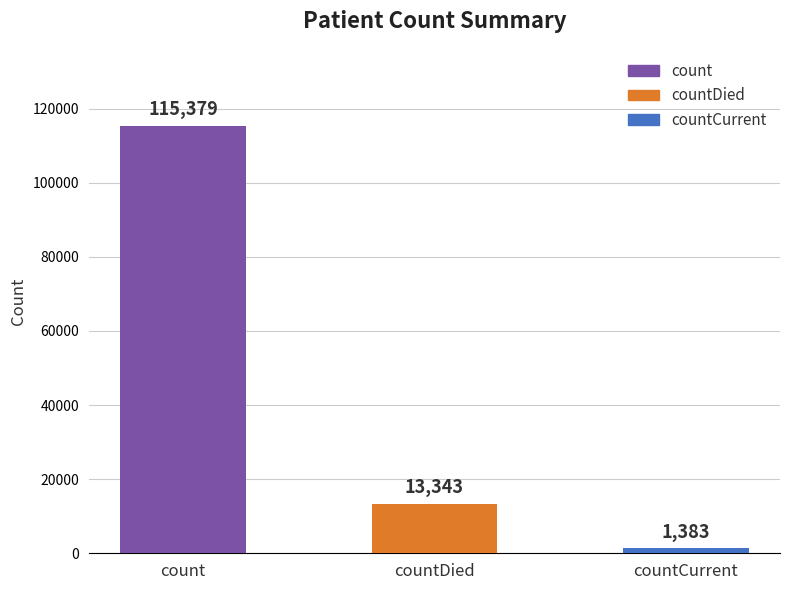

Is it true that the value at countDied is 8106?

False